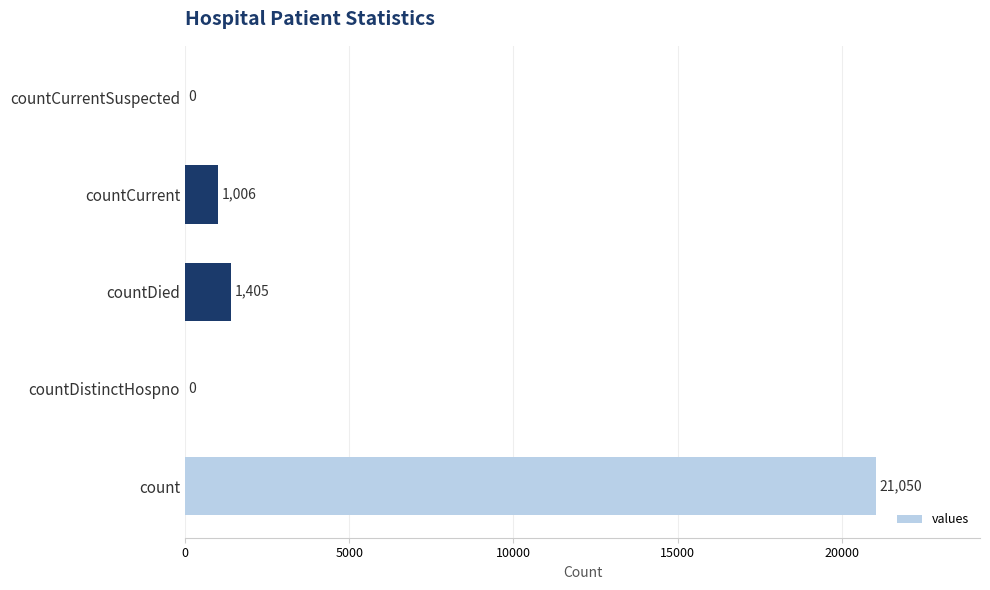

What is the ratio of the value at count to the value at countCurrent?

20.9